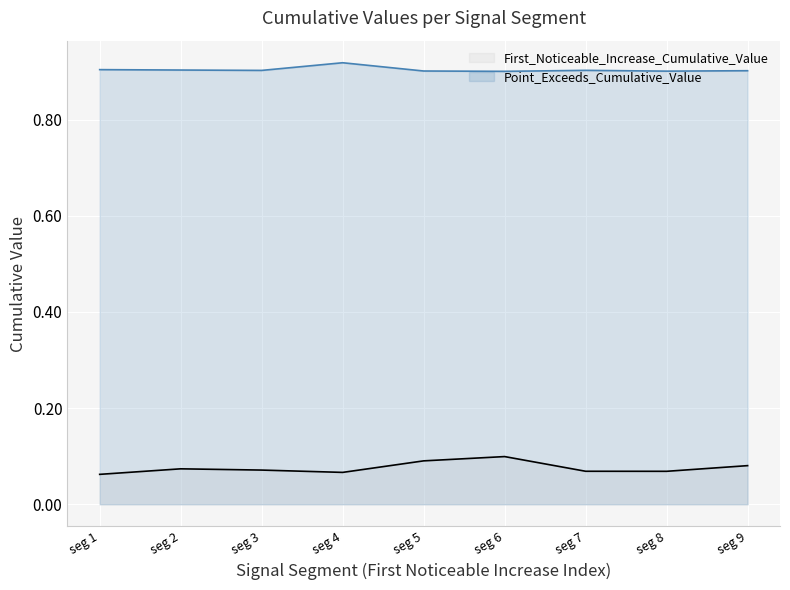

The value of Point_Exceeds_Cumulative_Value at seg 1 is 1.3. True or false?

False